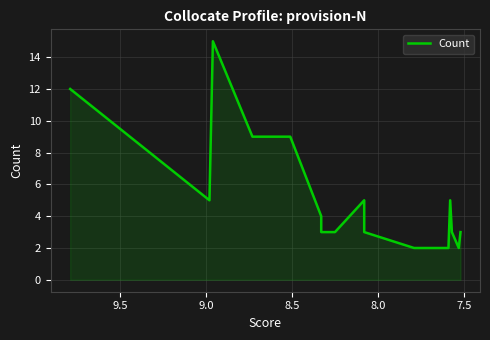

What is the difference between the maximum and minimum values?

13